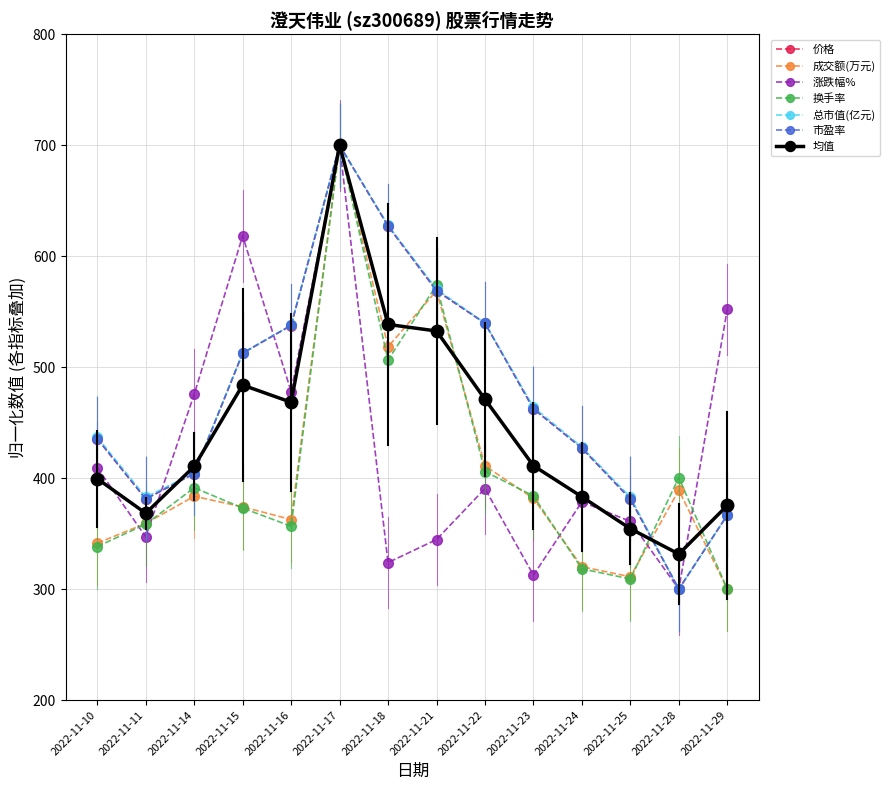

What is the maximum value shown in the chart?

700.0